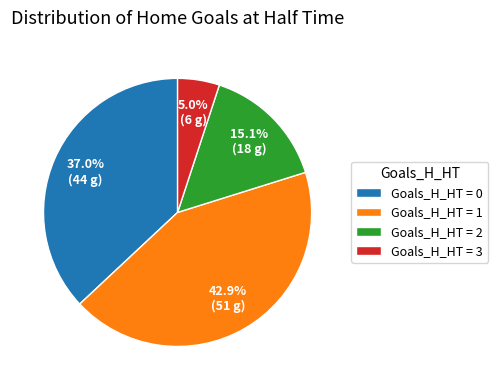

Which slice is the smallest?

Goals_H_HT = 3